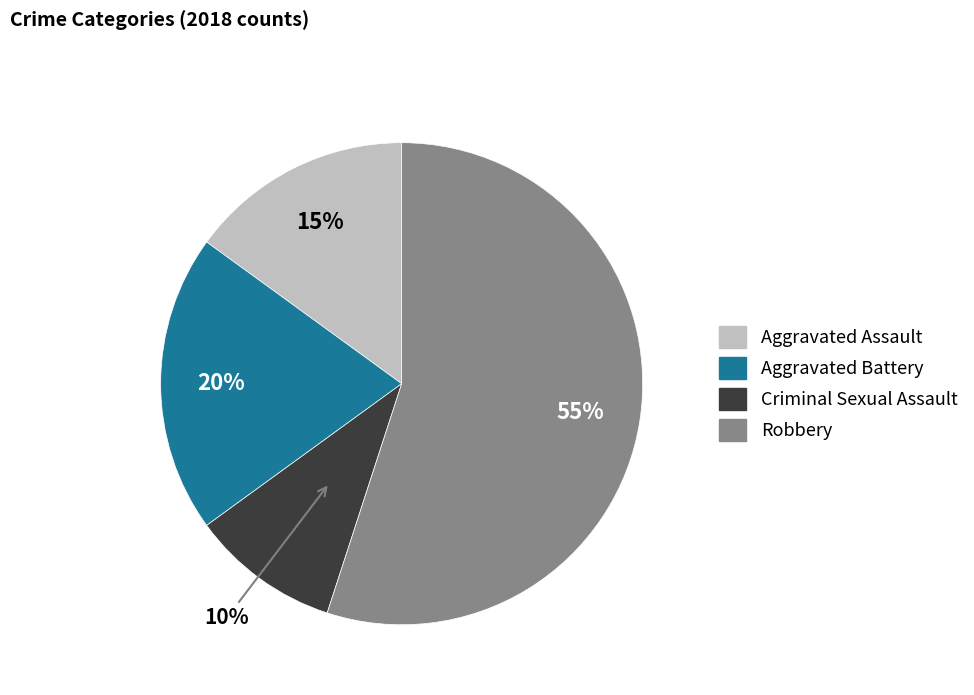

Which slice is the largest?

Robbery